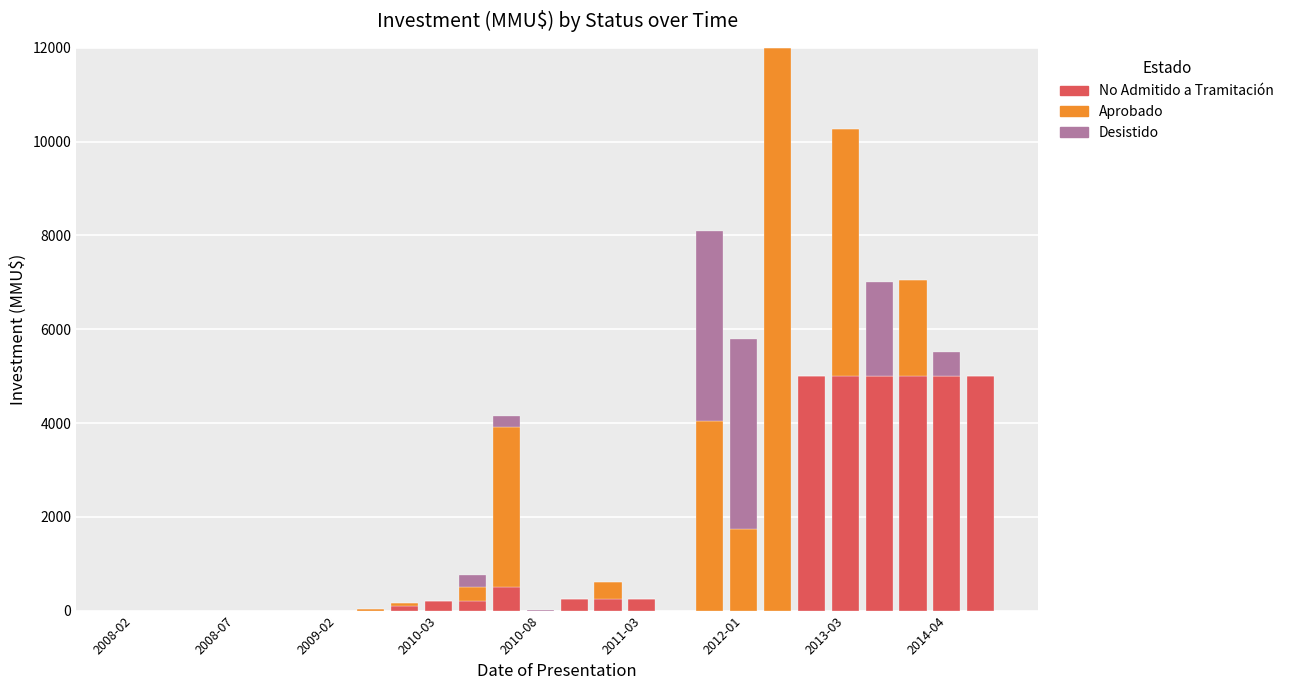

Are the bars grouped side by side (vs. stacked)?

No